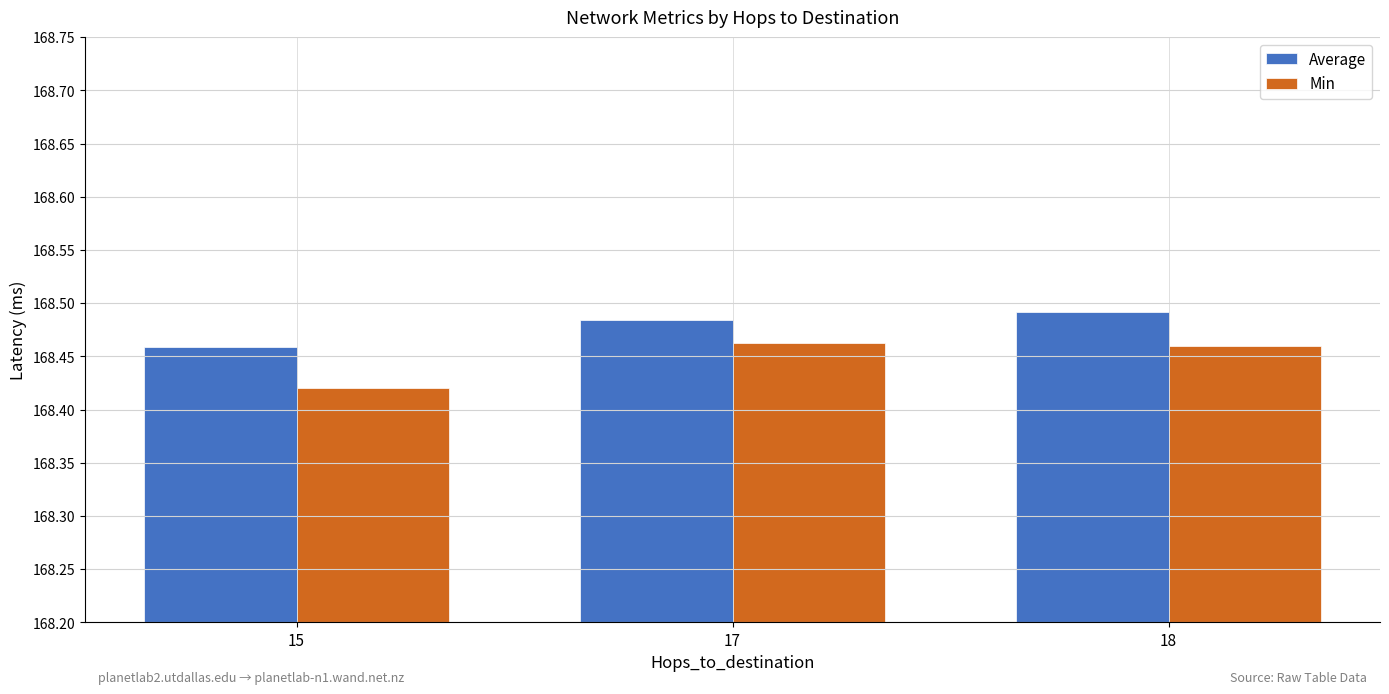

Which series changed the most between 15 and 17?

Min